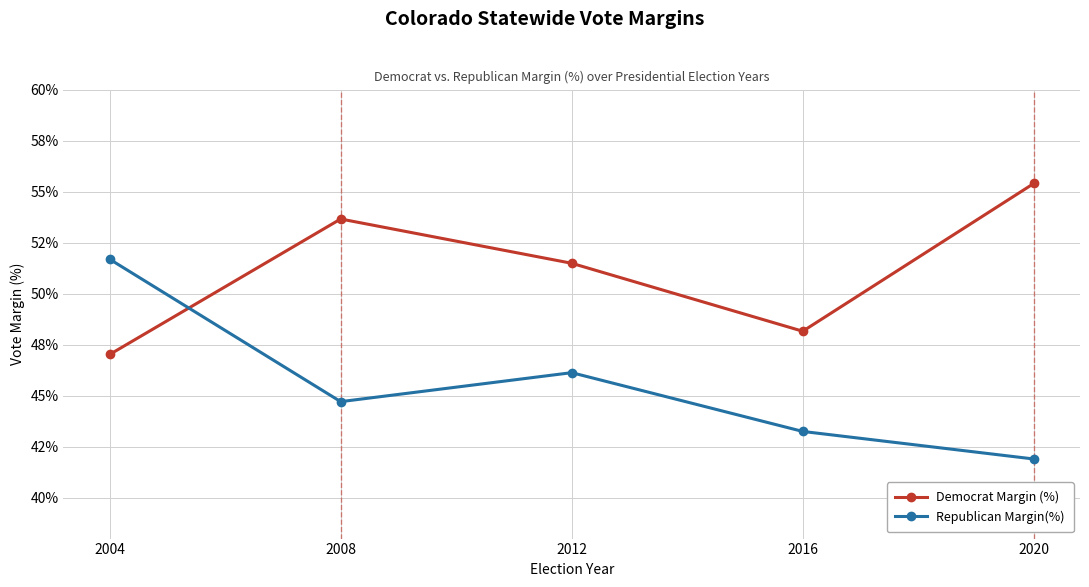

What is the difference between the second highest and second lowest values in the Democrat Margin (%) series?

5.5